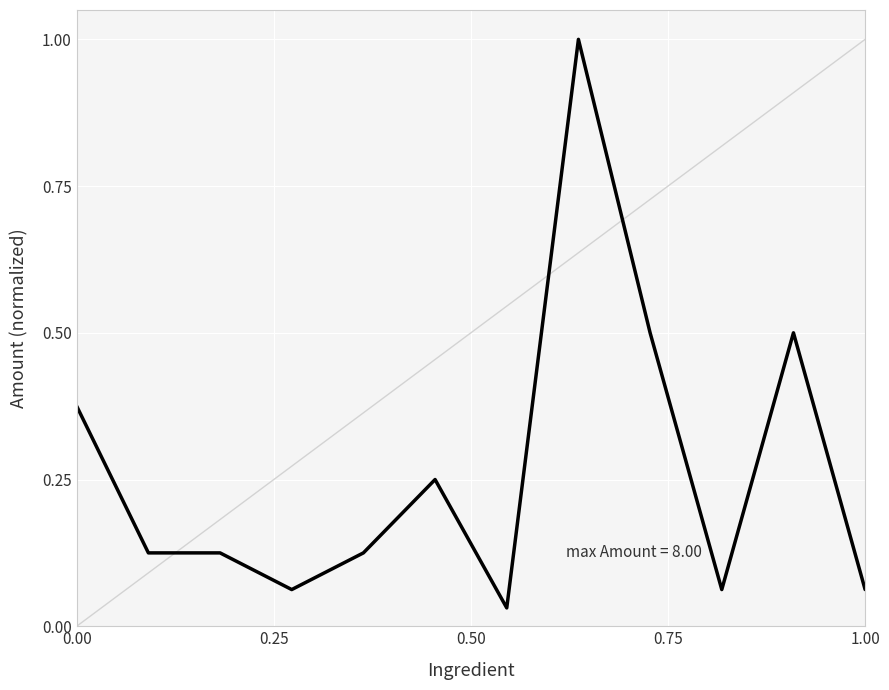

What is the greatest value displayed?

1.0